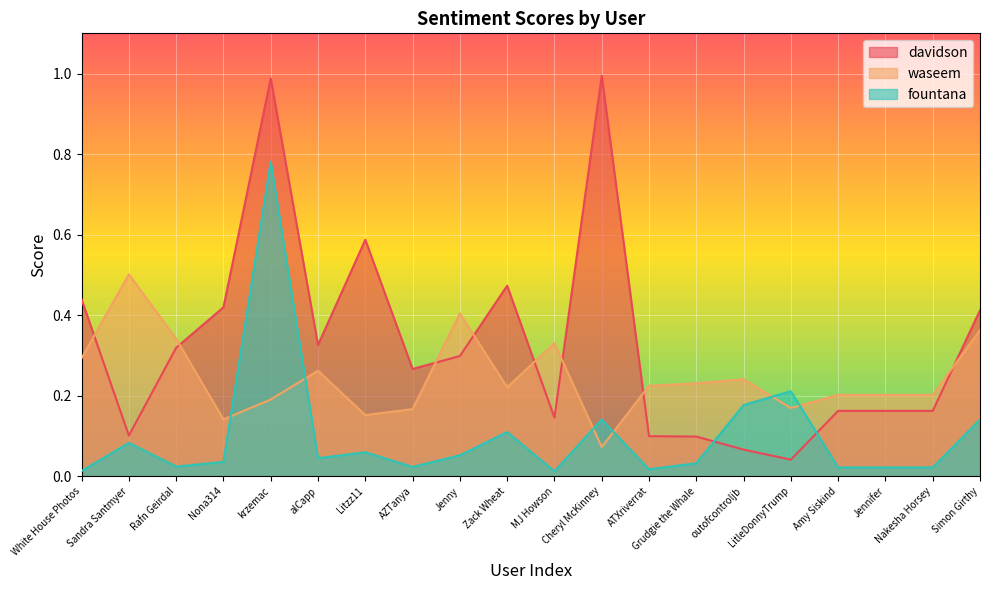

After their last crossing, which series has the higher values: fountana or waseem?

waseem